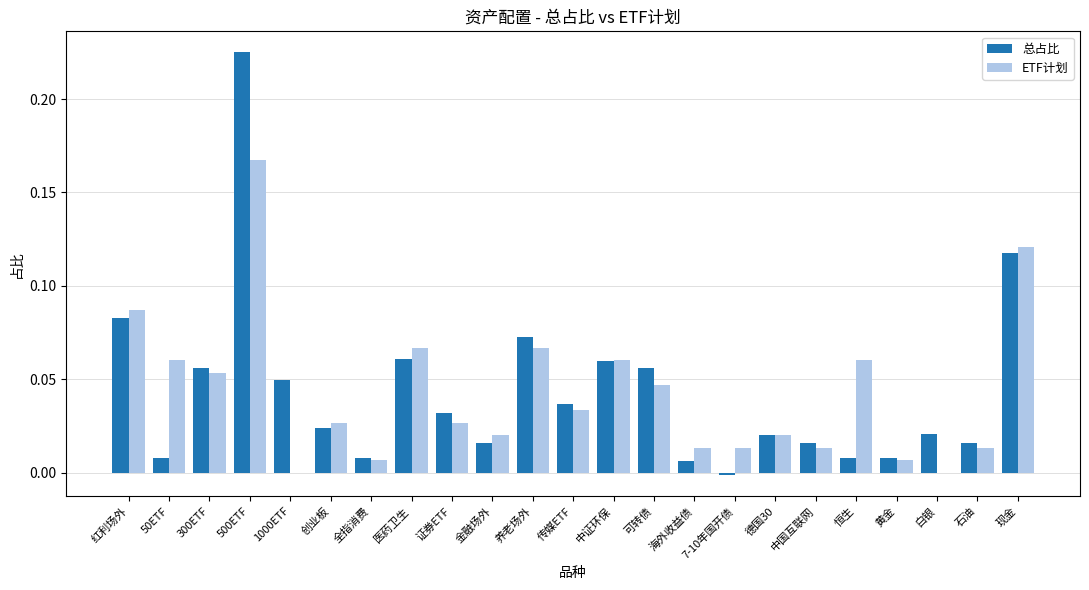

At which label does ETF计划 reach its peak?

500ETF